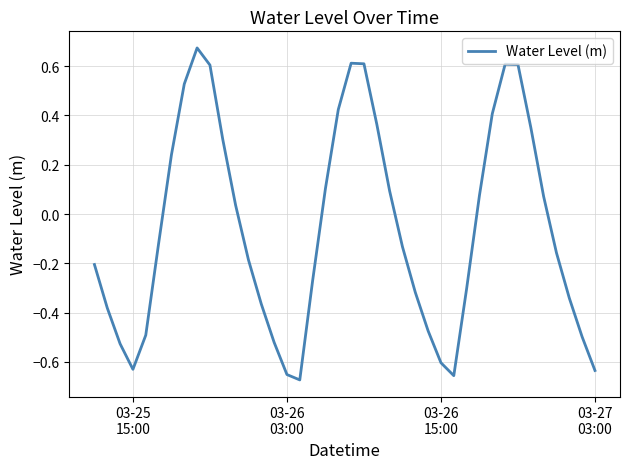

What is the difference between the maximum and minimum values?

1.3